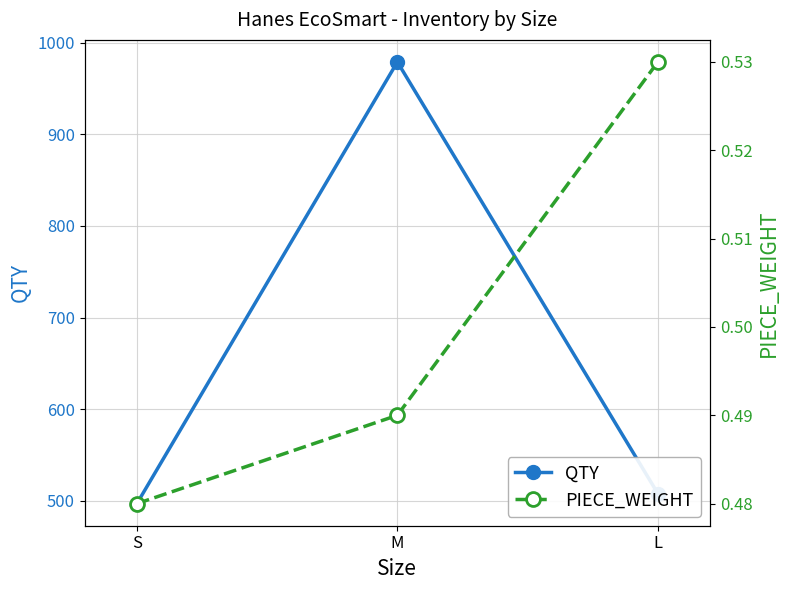

At how many categories does at least one series exceed 345?

3